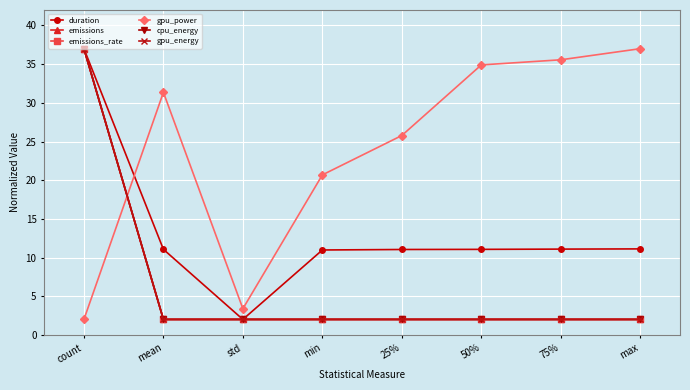

Where do gpu_power and duration first cross each other?

count and mean